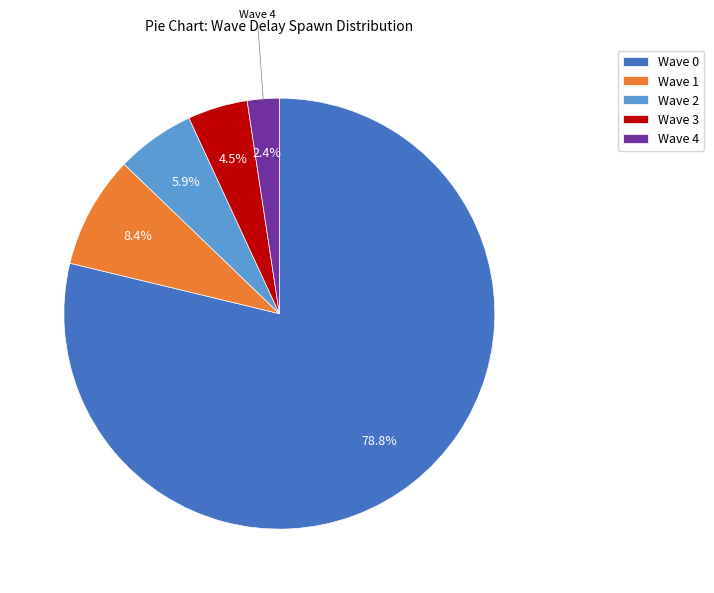

What is the ratio of the value at Wave 1 to the value at Wave 3?

1.9